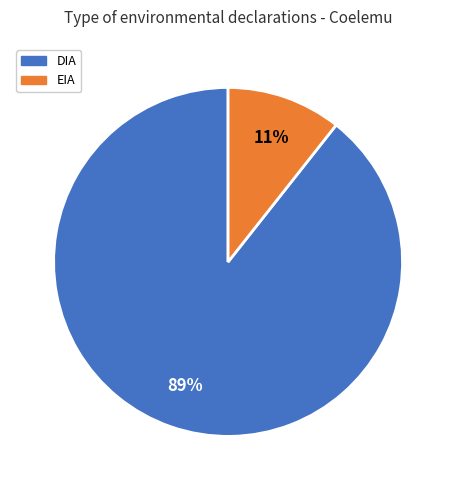

The DIA slice represents 89% of the pie. True or false?

True